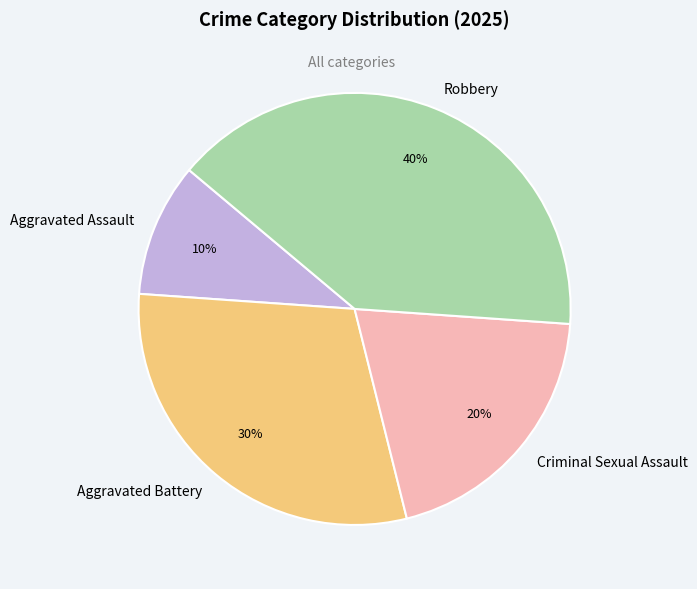

Count the number of slices in the pie.

4